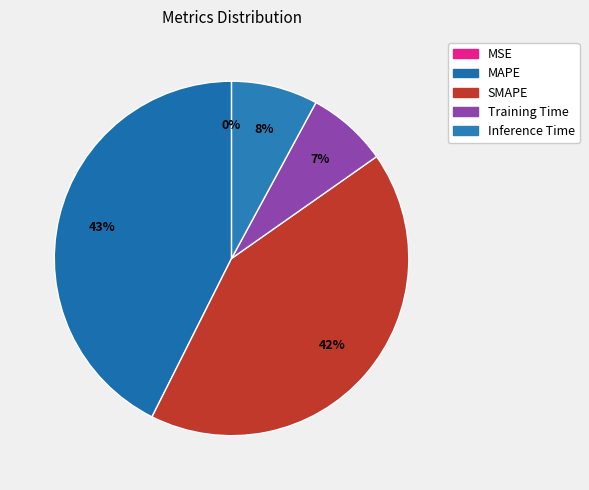

The Training Time slice represents 16% of the pie. True or false?

False